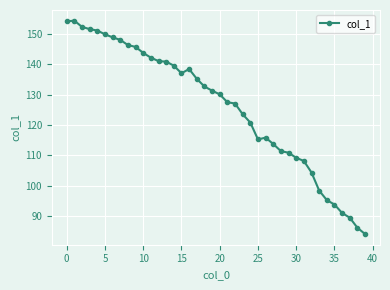

What is the value of the 3rd point from the left?

152.3